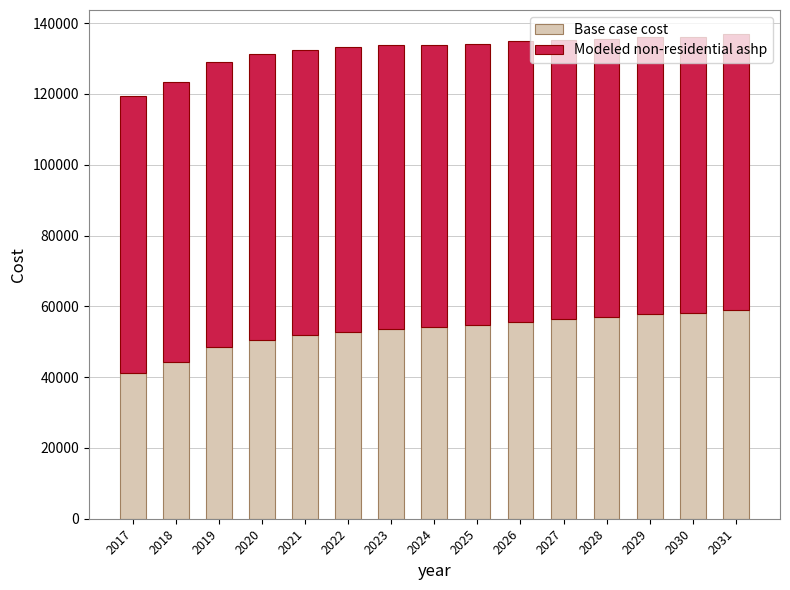

What is the difference between the Base case cost values at 2030 and 2025?

3325.6